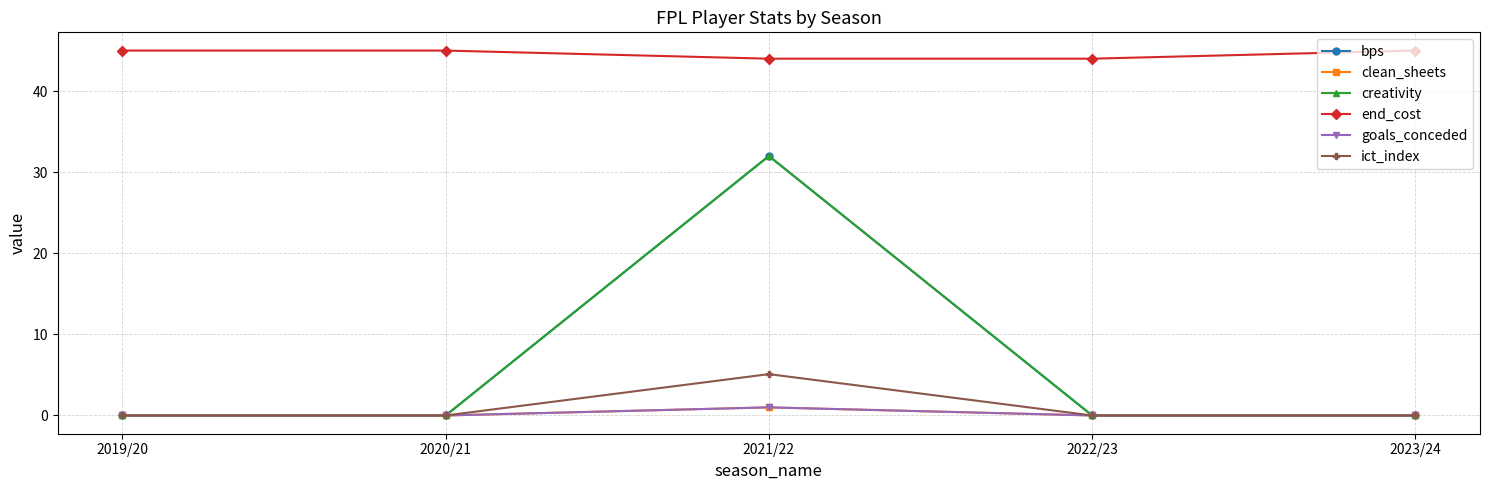

Reading left to right, transcribe all the data shown in this chart.

bps: 0.0	0.0	32.0	0.0	0.0
clean_sheets: 0.0	0.0	1.0	0.0	0.0
creativity: 0.0	0.0	32.0	0.0	0.0
end_cost: 45.0	45.0	44.0	44.0	45.0
goals_conceded: 0.0	0.0	1.0	0.0	0.0
ict_index: 0.0	0.0	5.1	0.0	0.0